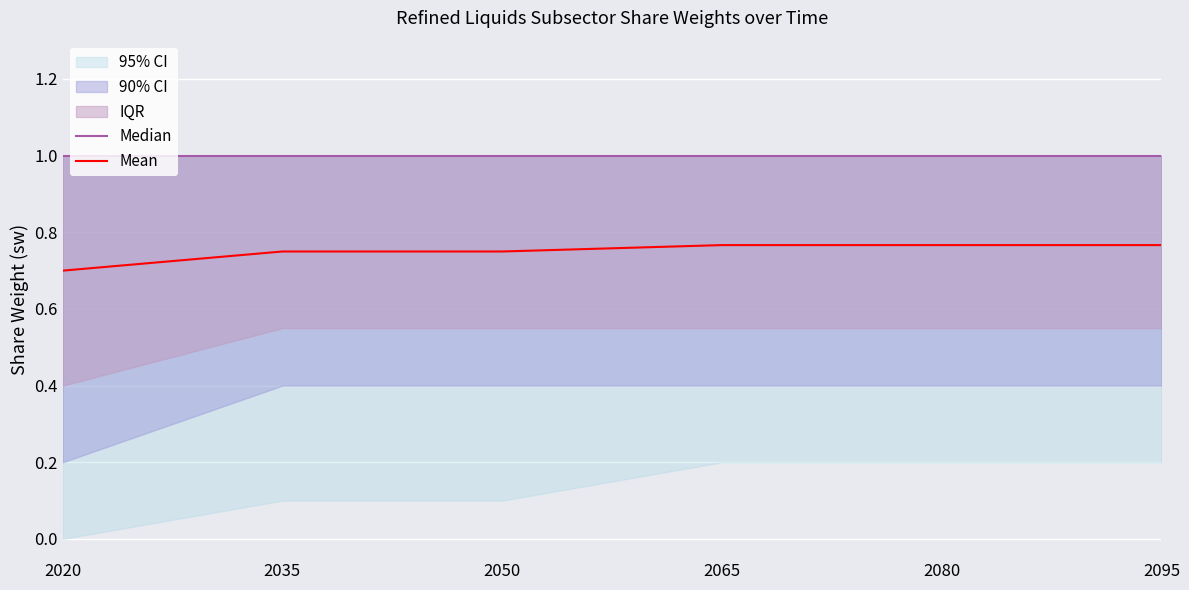

Is the value of Median at 2050 greater than the value of Mean at 2080?

Yes